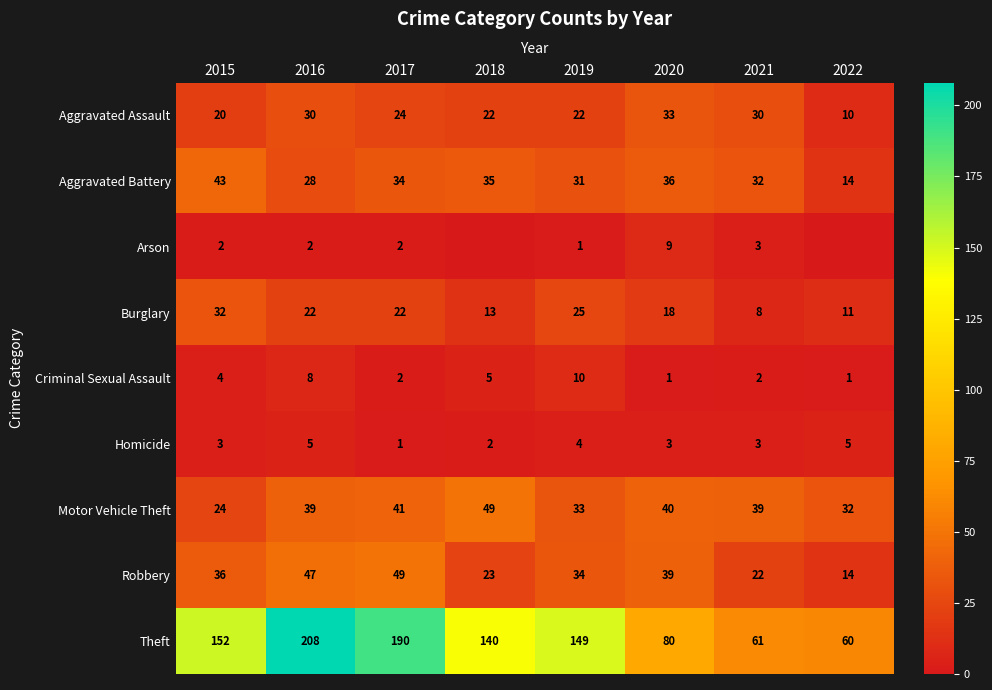

The value of Aggravated Battery at 2022 is 24. True or false?

False